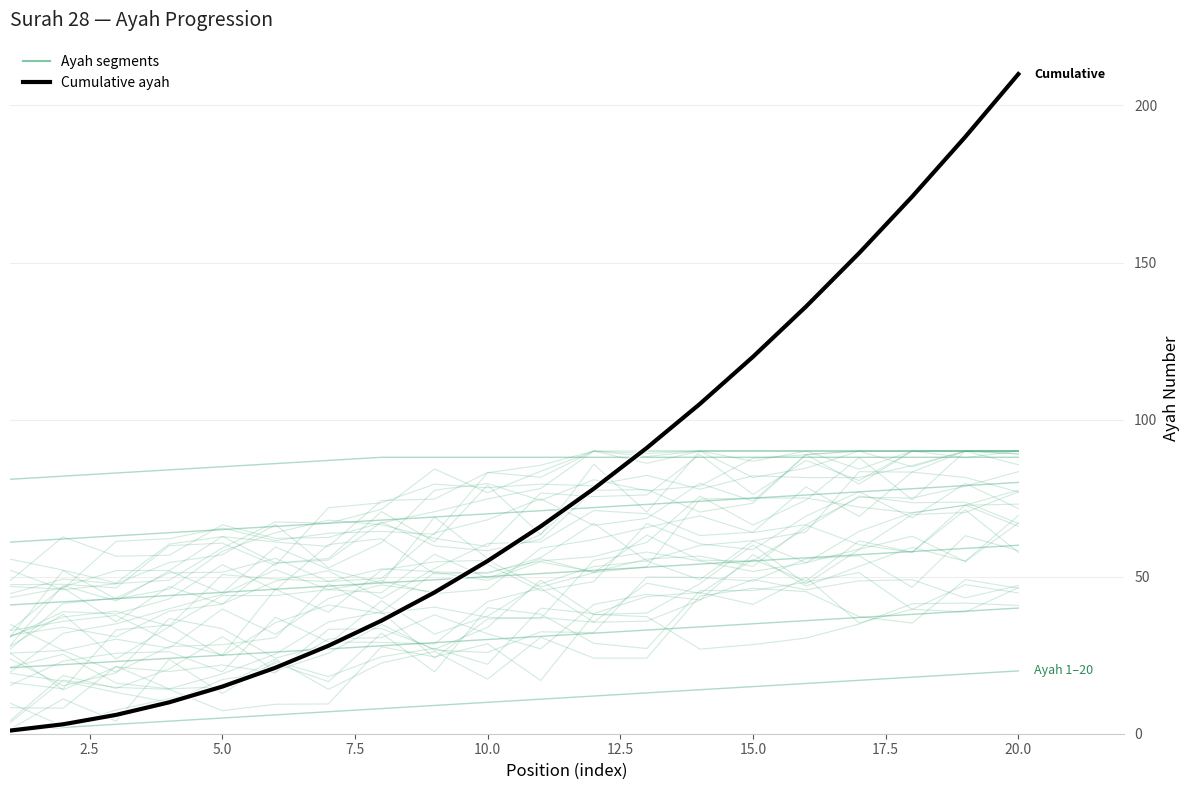

What is the minimum value for ayah_81_88?

81